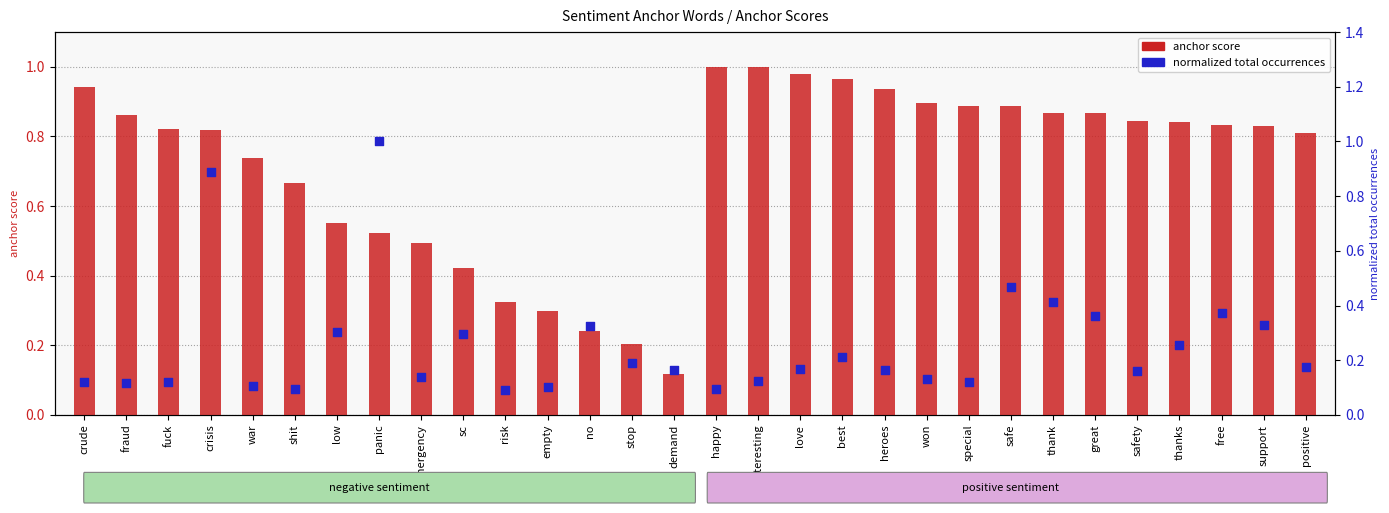

What is the total value across all series at emergency?

0.6